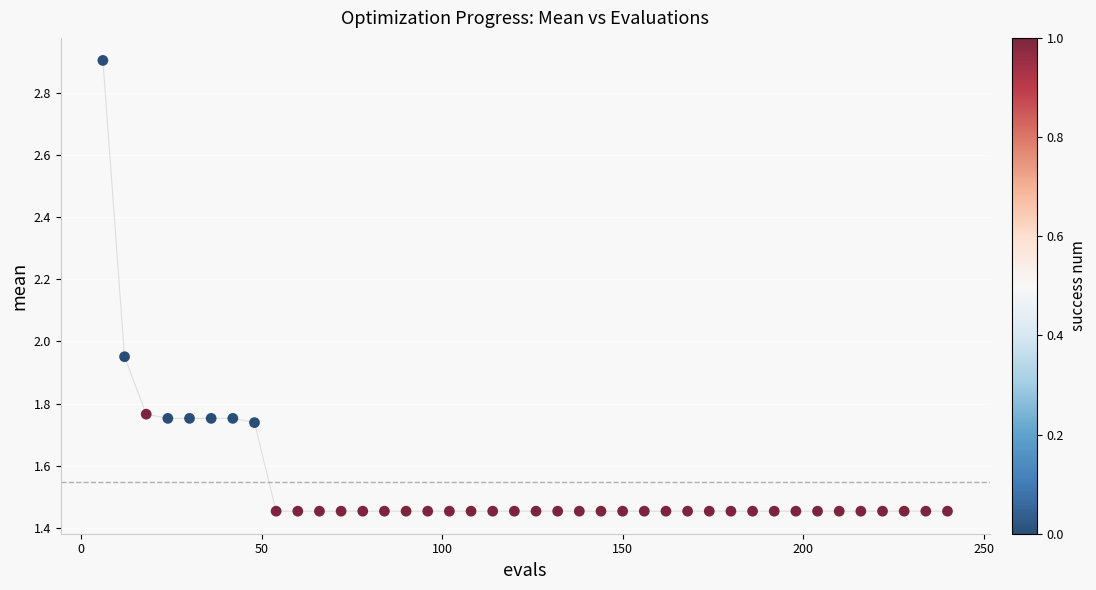

What is the range of X values (max minus min)?

234.0